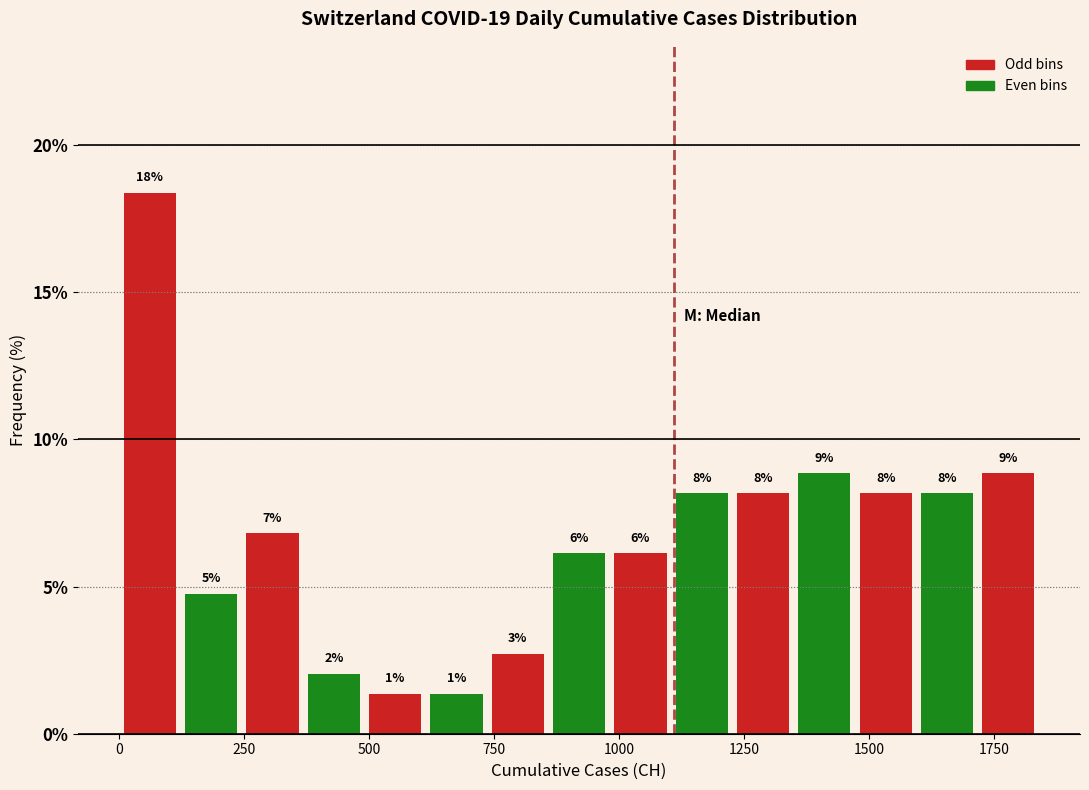

Around what value on the x-axis is the tallest bar? Give the approximate position of its centre, as read against the axis.

50